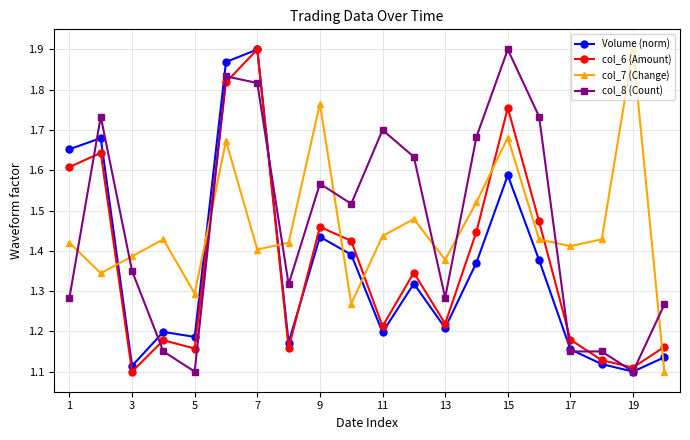

Count the Volume (norm) values in the range 1 to 2.

20